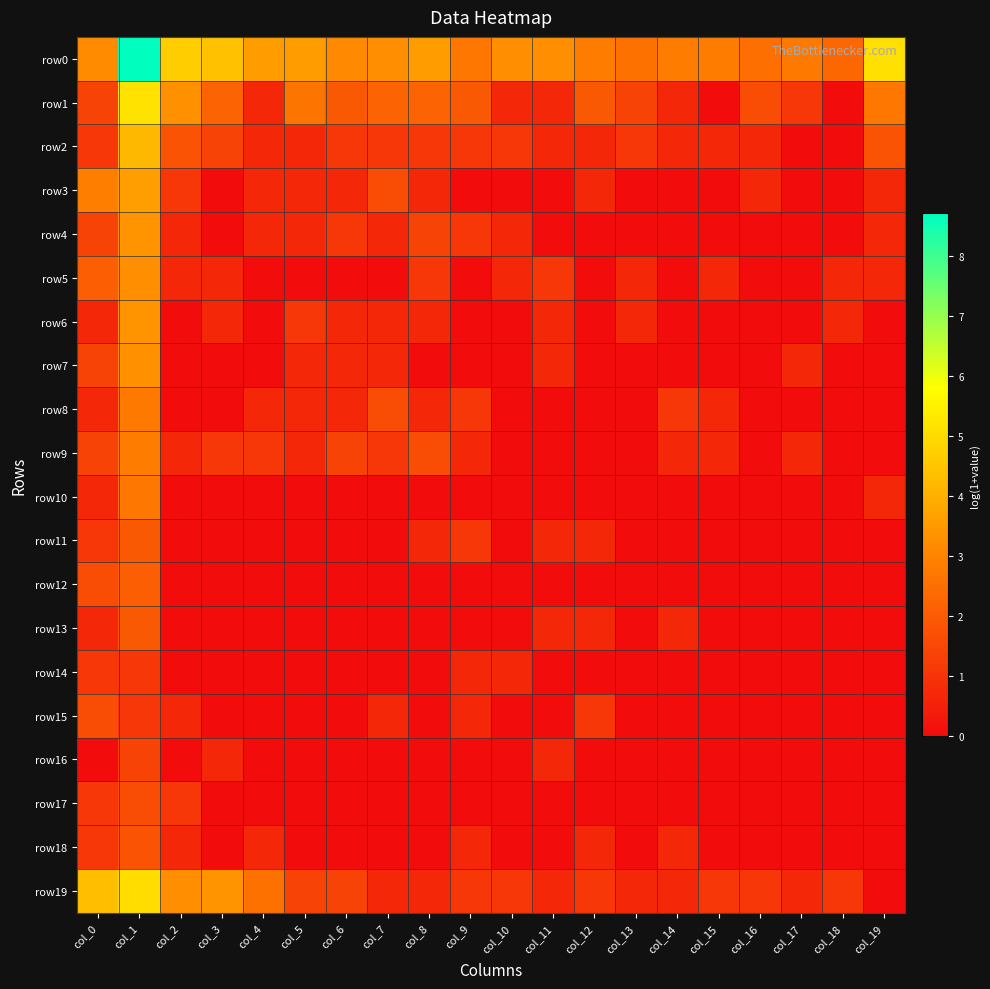

Which series has the largest total across all categories?

row0